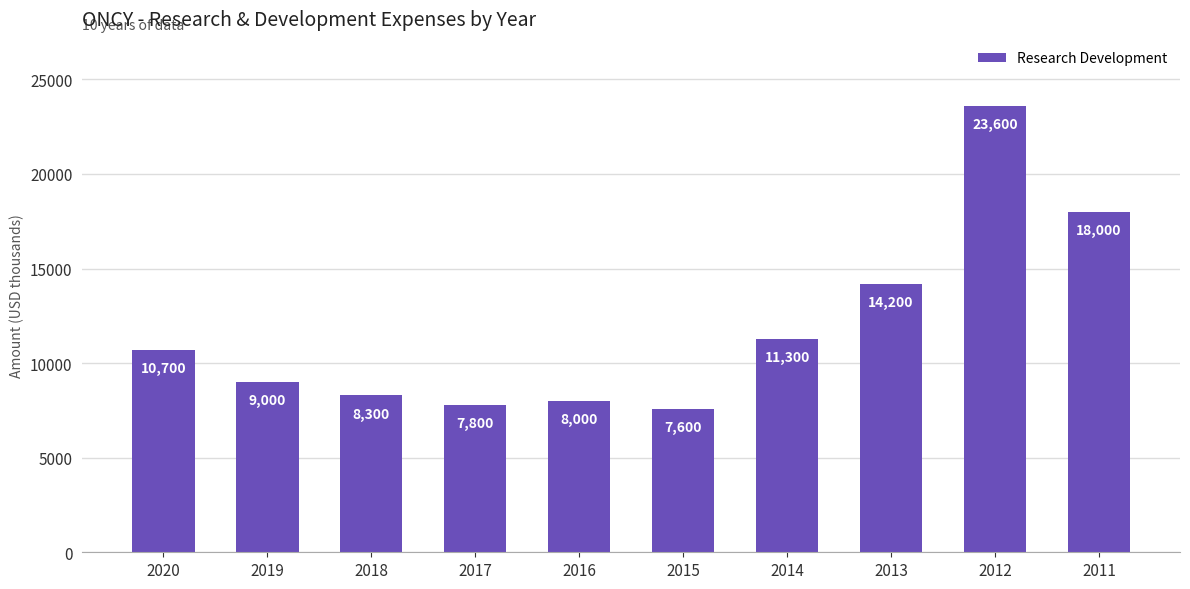

Which has a higher value, 2018 or 2014?

2014